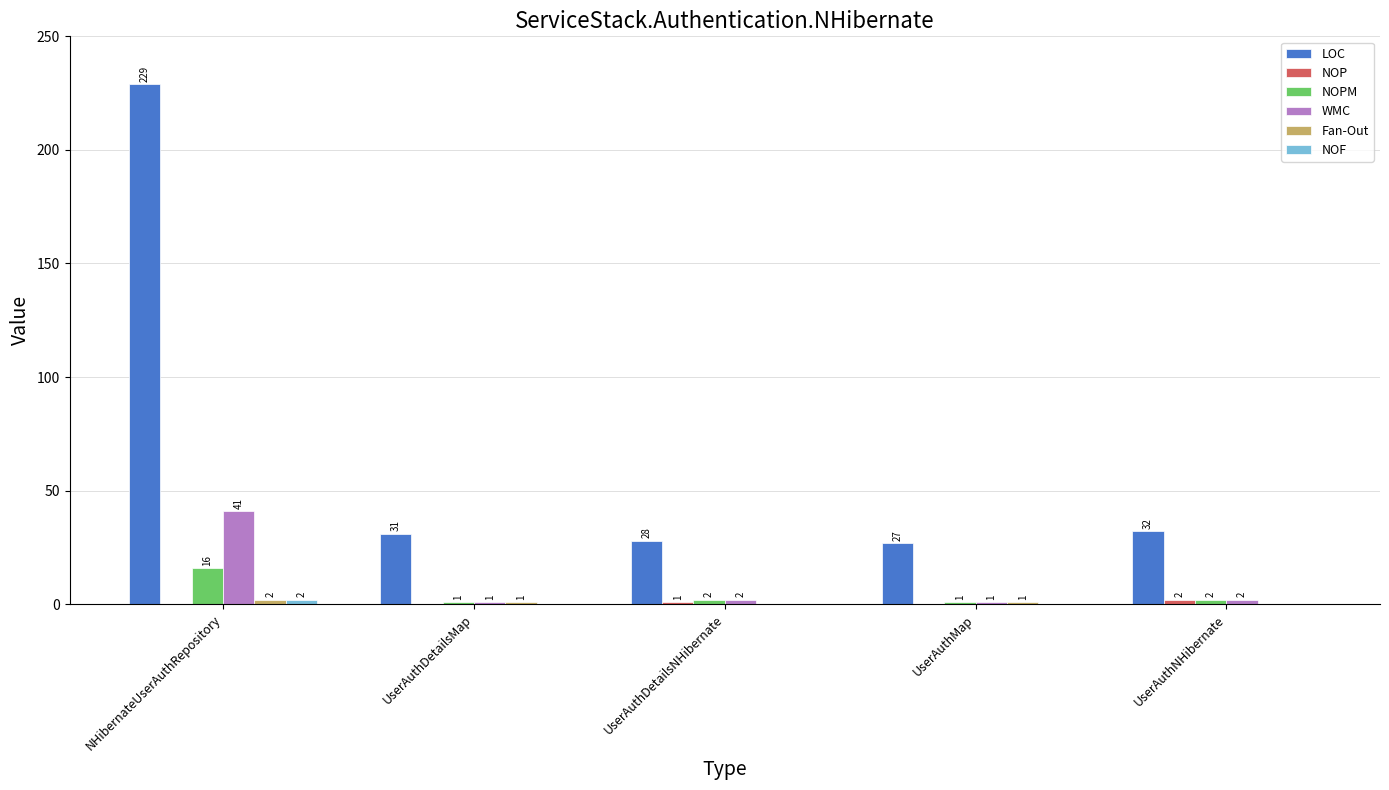

What is the greatest value displayed?

229